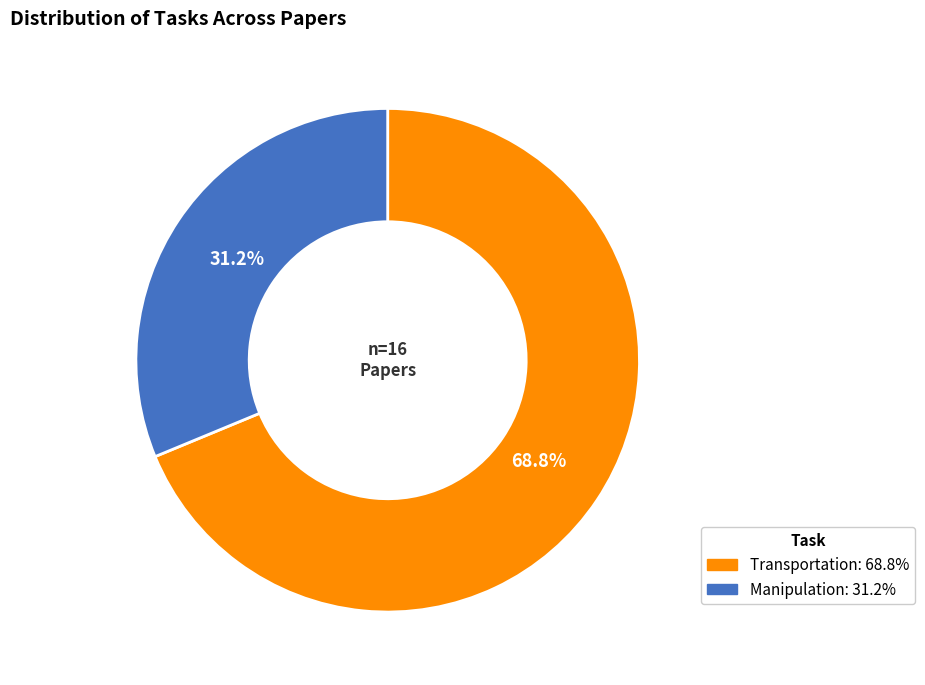

Is it true that Transportation is 69% of the pie?

True